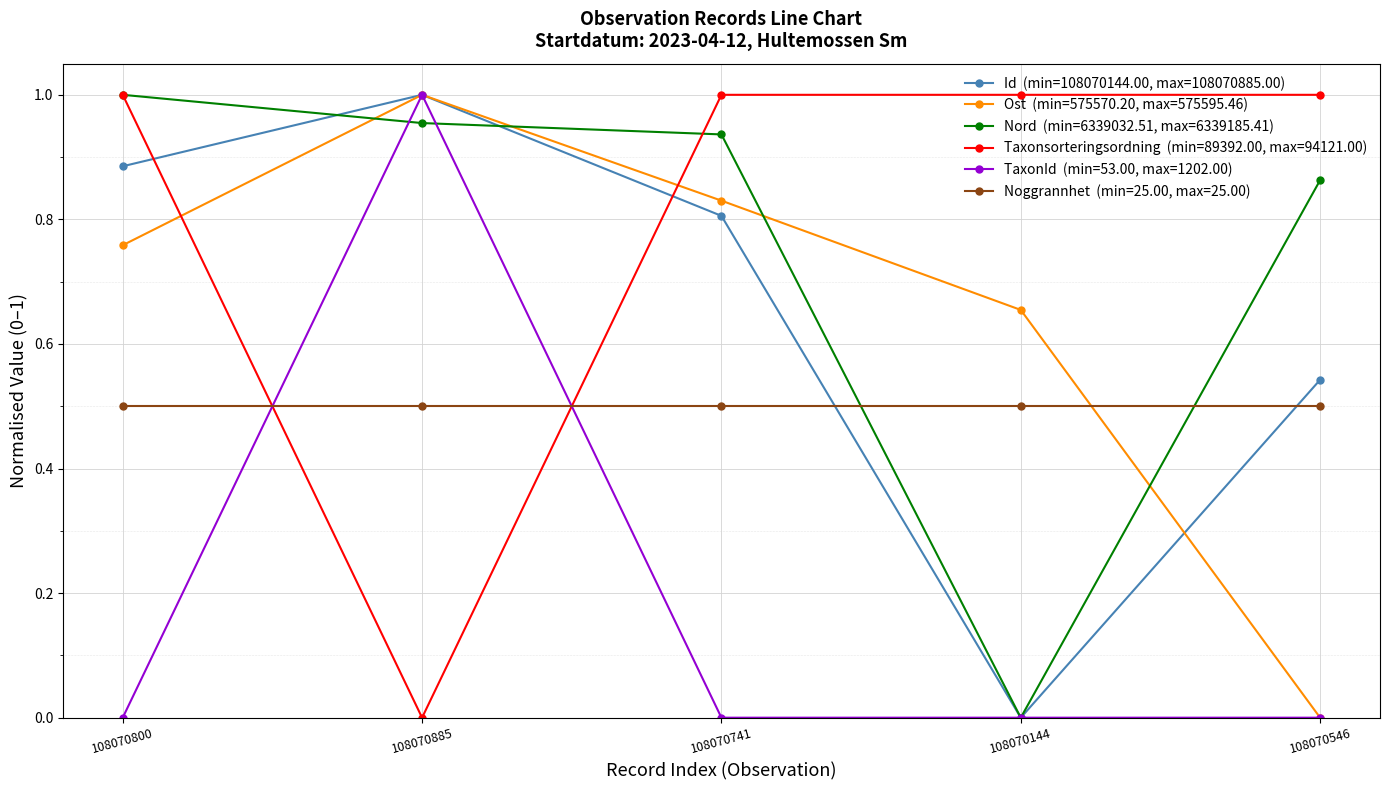

What is the label of the 2nd point from the left?

108070885